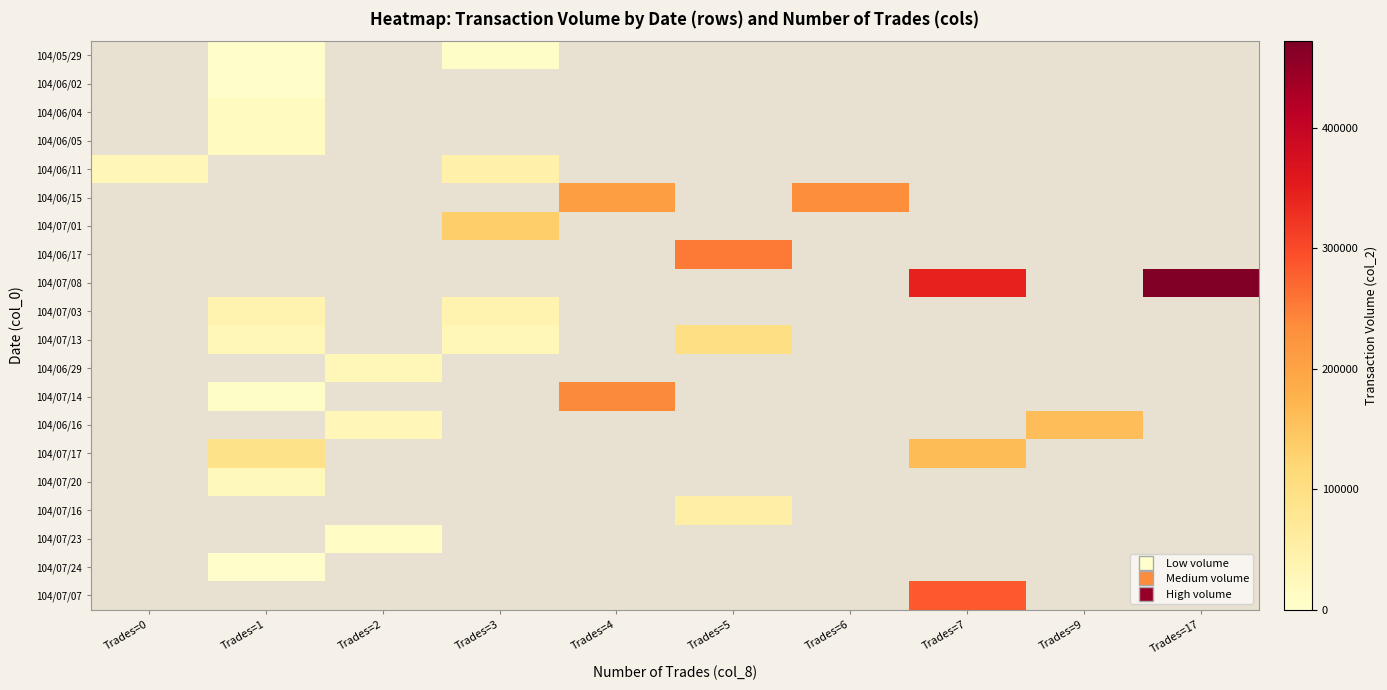

How many positive values does the 104/07/07 series have?

1